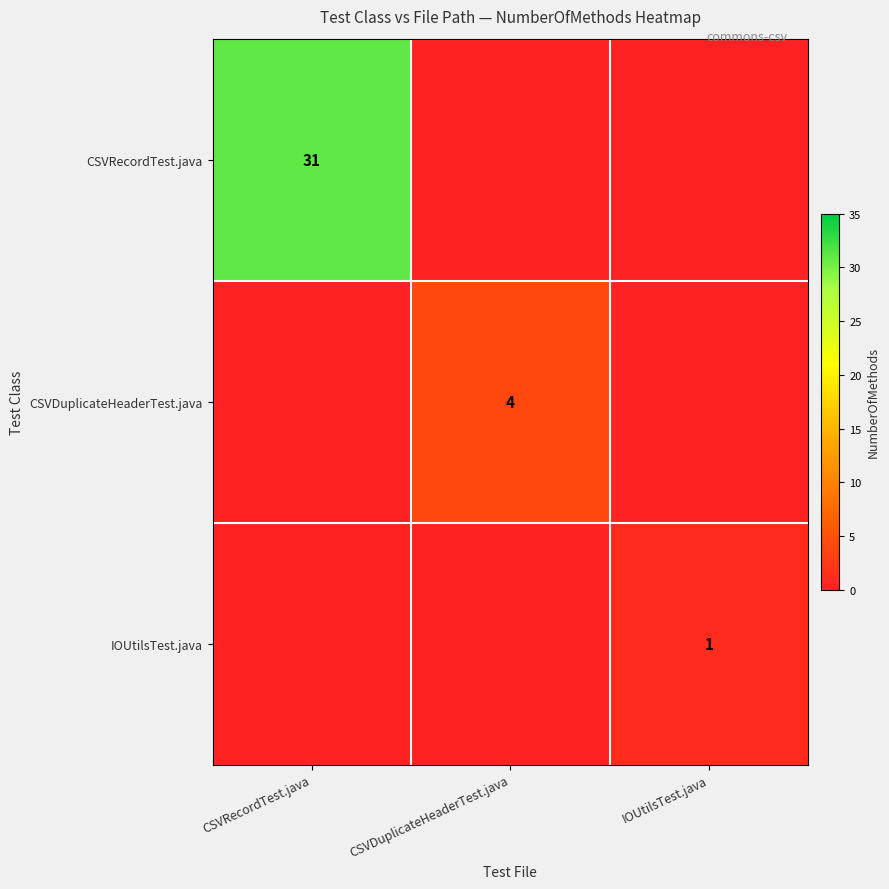

How many values in CSVDuplicateHeaderTest.java are above zero?

1